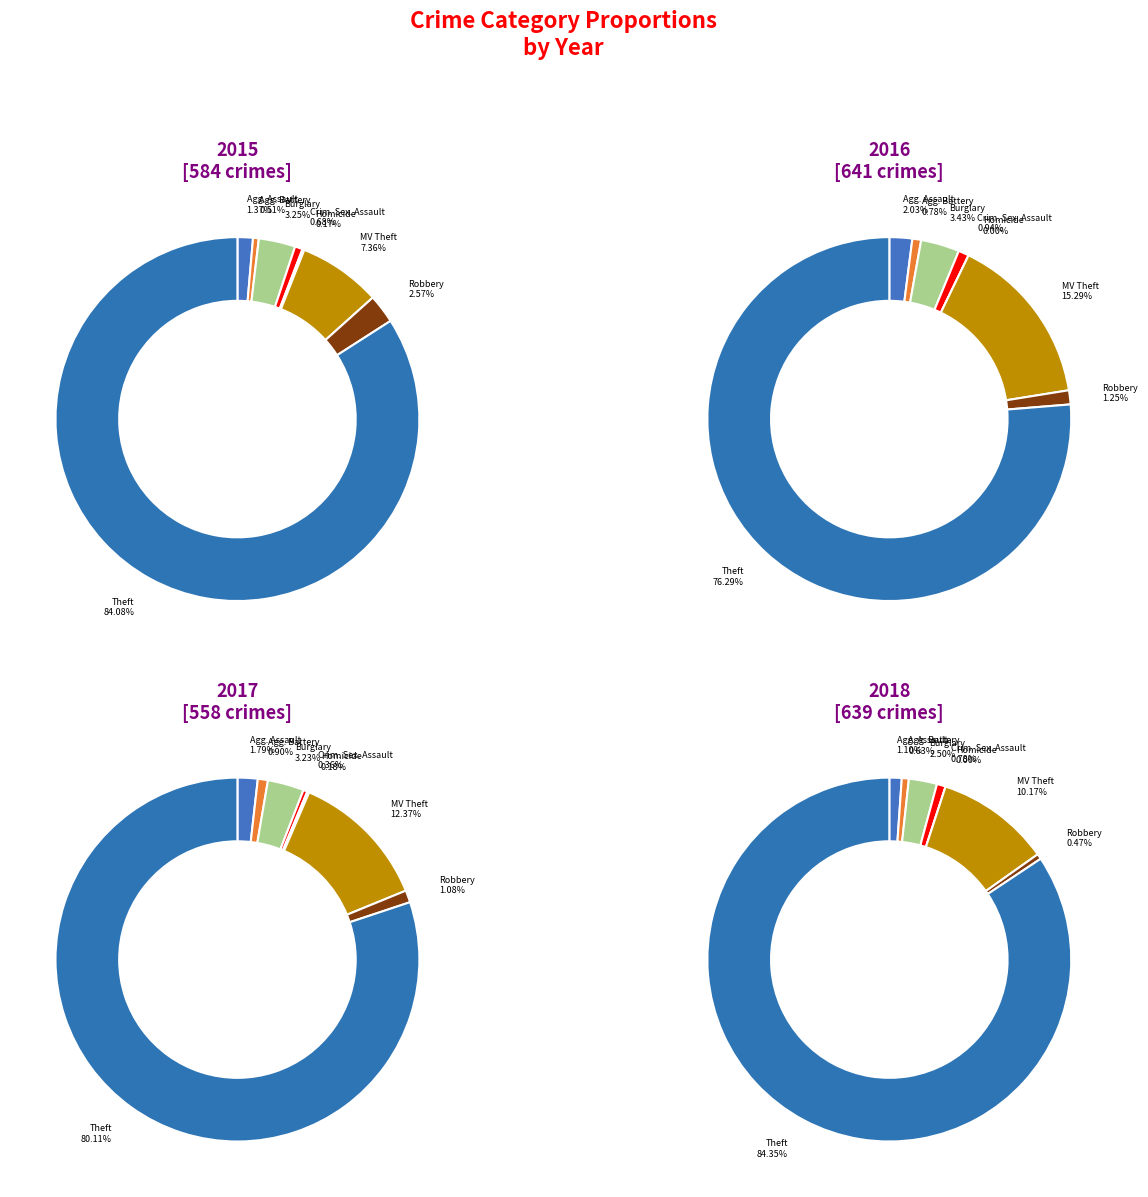

Rank the series by their maximum value, from lowest to highest.

2017, 2016, 2015, 2018